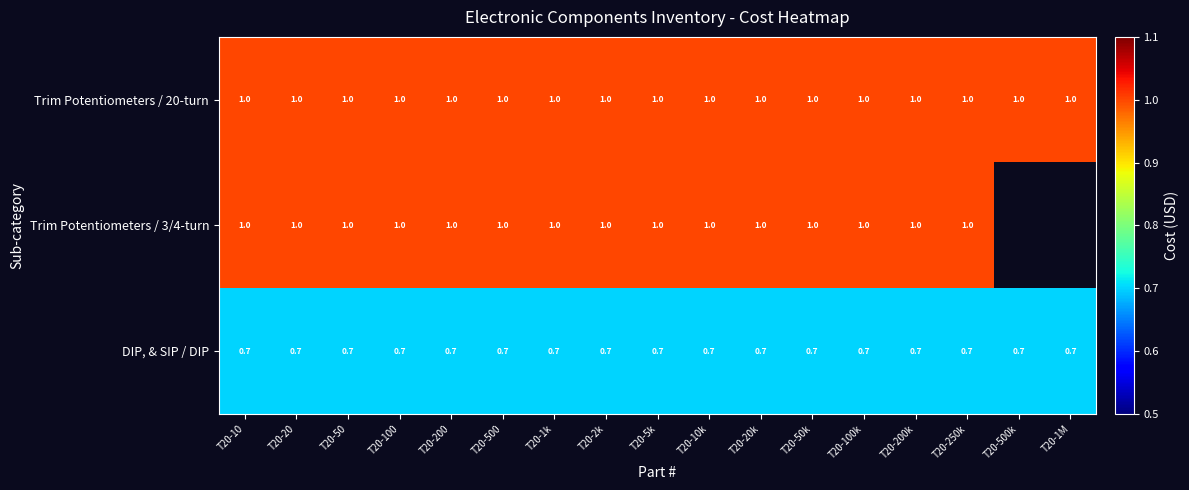

At how many categories does at least one series exceed 0?

17